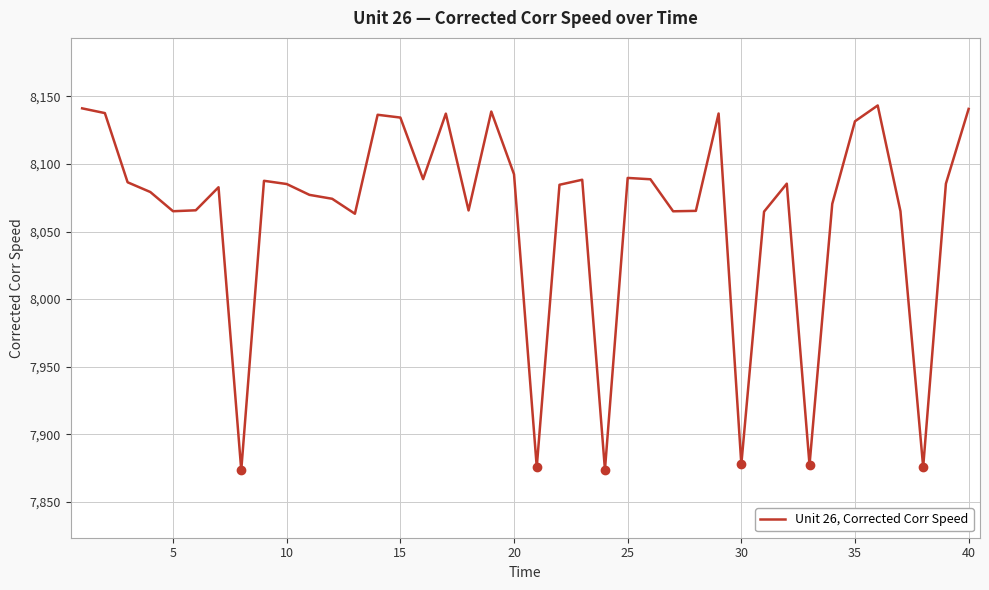

Is this an area chart (filled region under the line)?

No